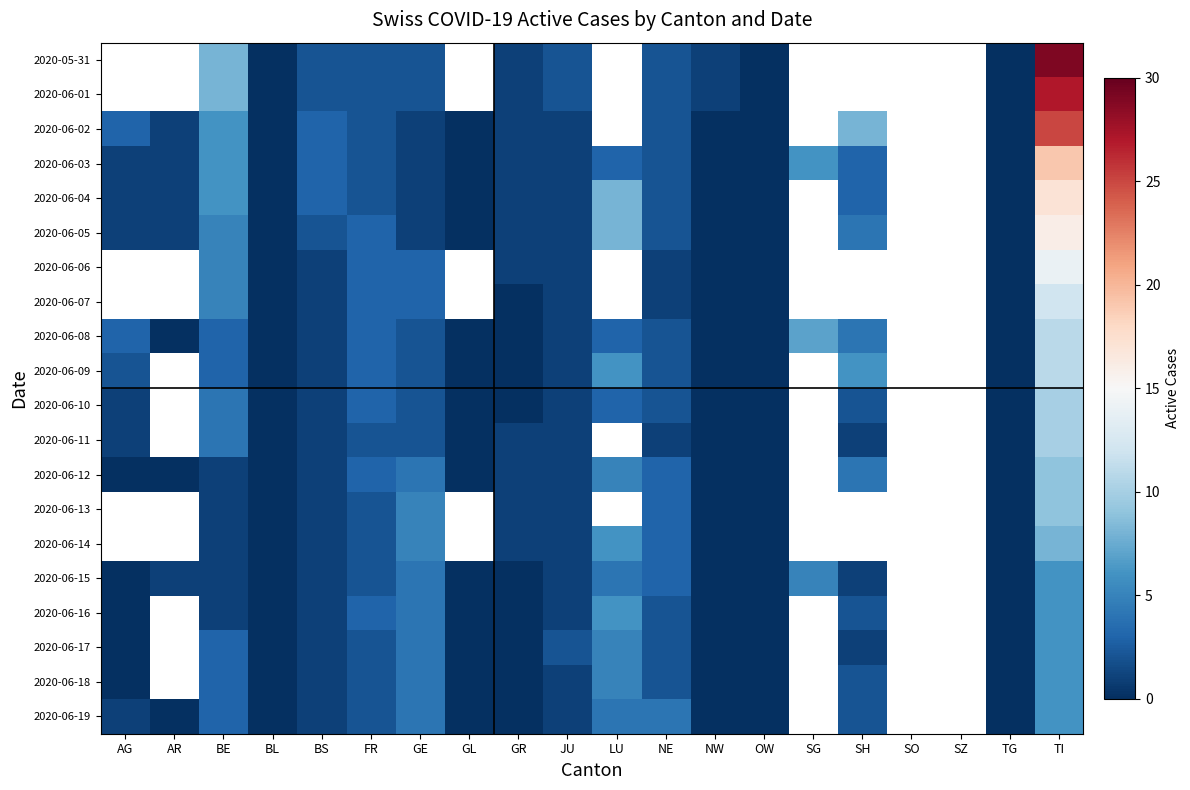

How many distinct data groups are displayed?

20